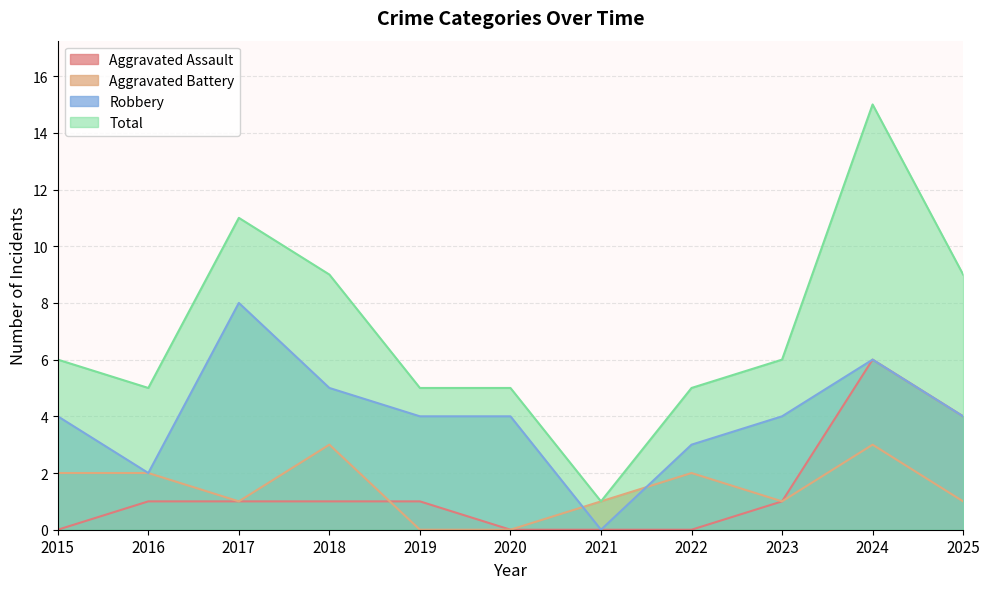

At which label does Aggravated Assault reach its peak?

2024